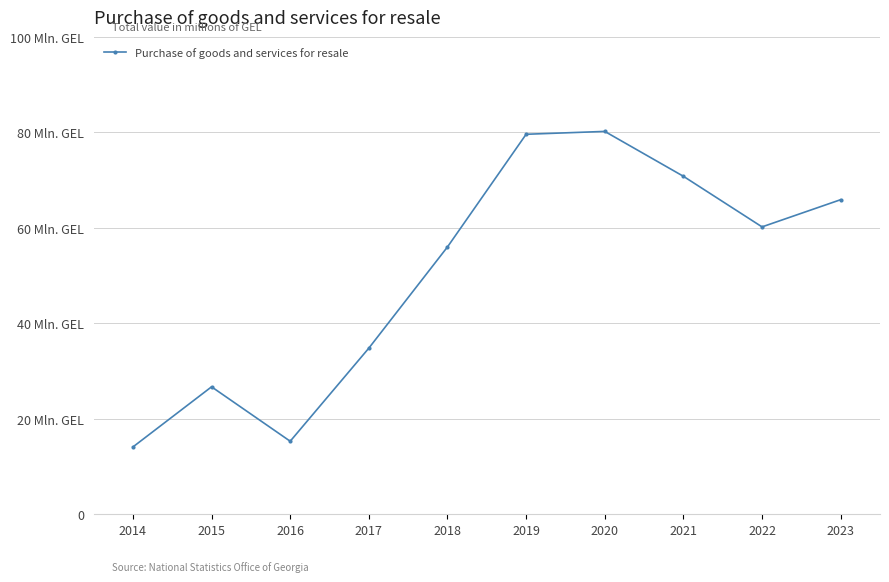

How many points are higher than both their immediate neighbors (excluding endpoints)?

2